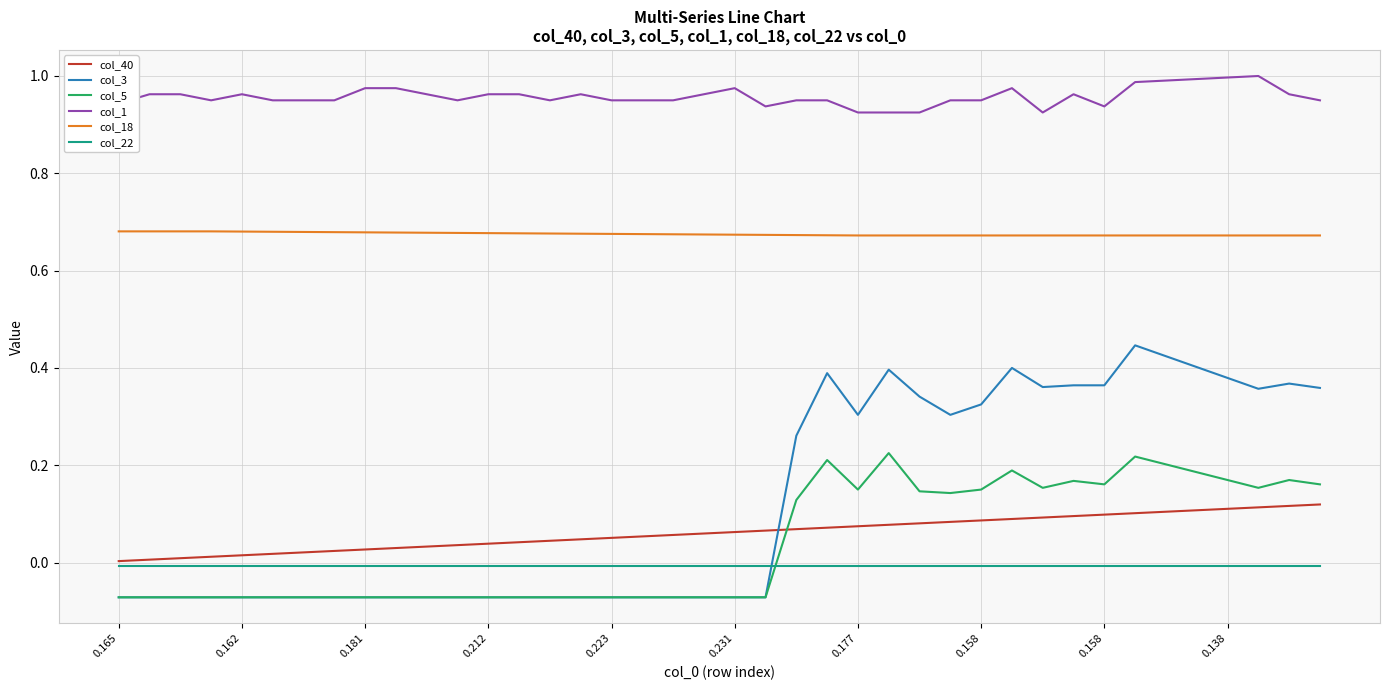

What is the sum of all col_40 values?

2.4